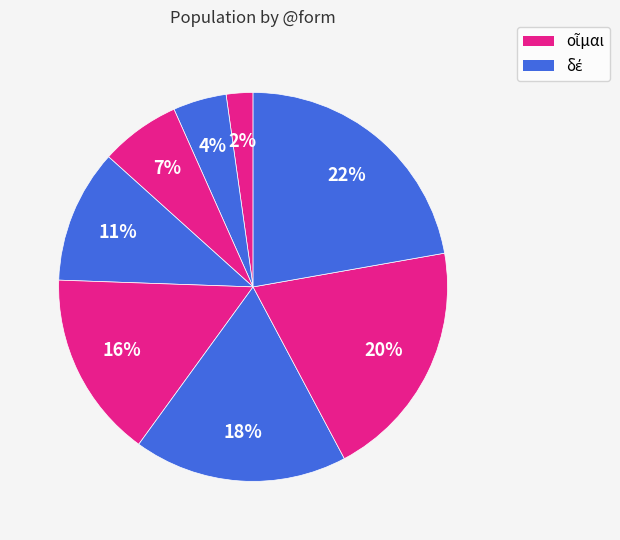

How many segments does this pie chart have?

8